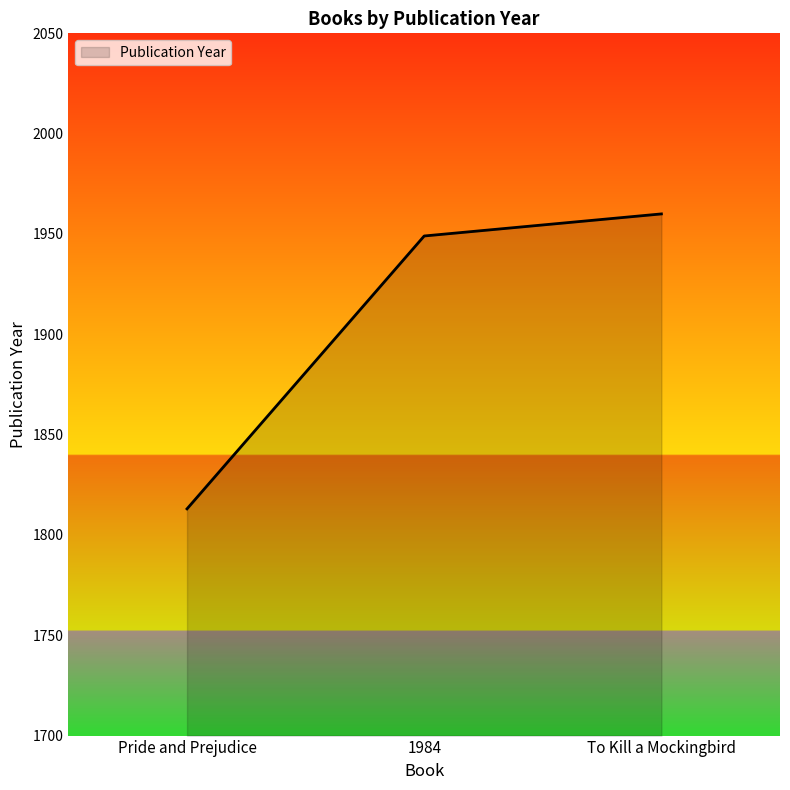

What is the sum of the values at 1984 and To Kill a Mockingbird?

3909